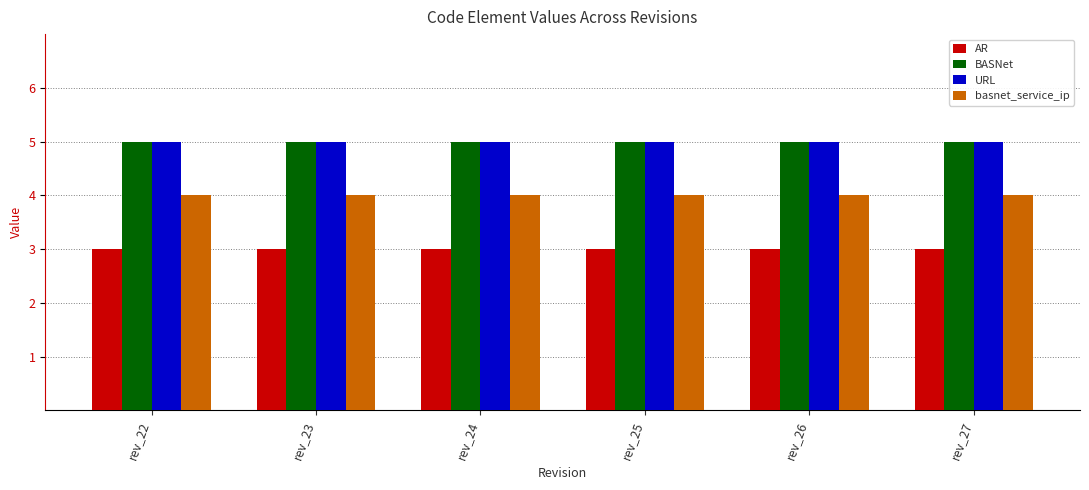

Is the value of URL at rev_26 greater than the value of basnet_service_ip at rev_26?

Yes